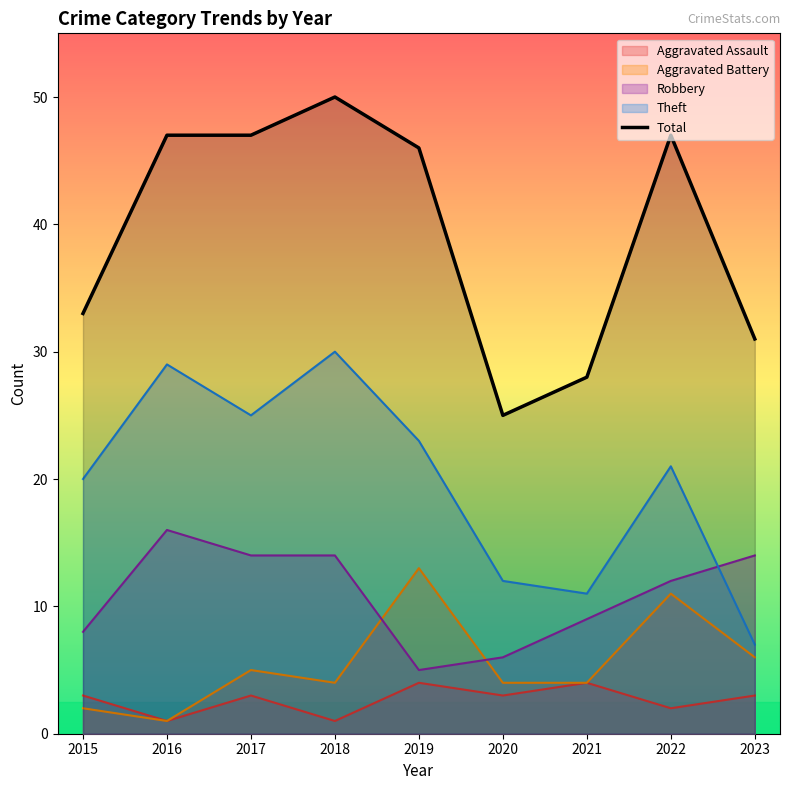

What is the approximate value at 2016, to the nearest 10?

50